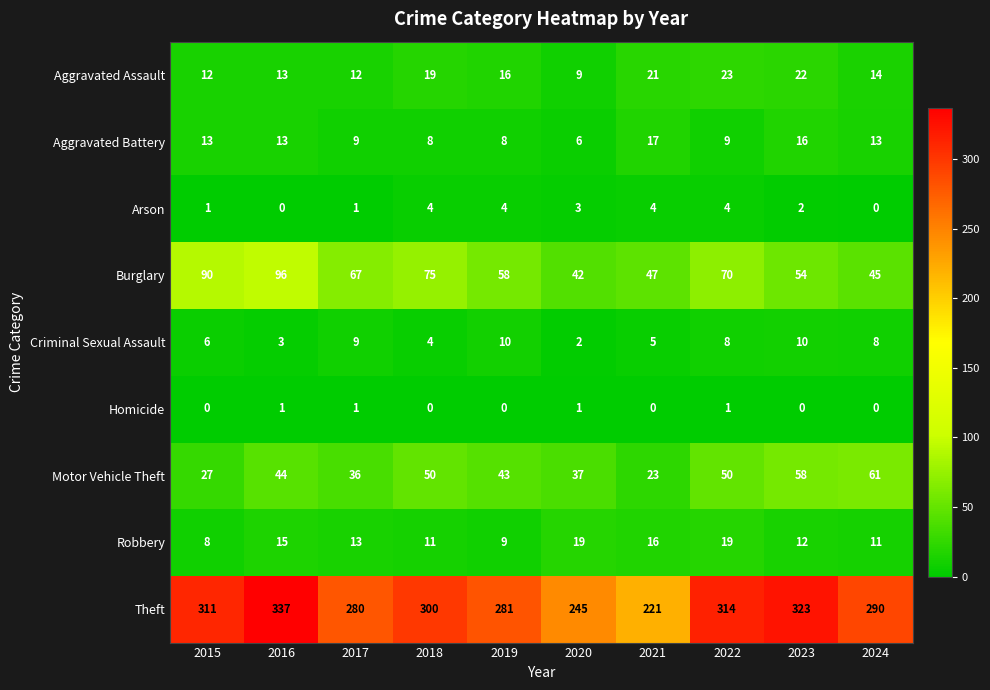

At how many categories does at least one series exceed 51?

10